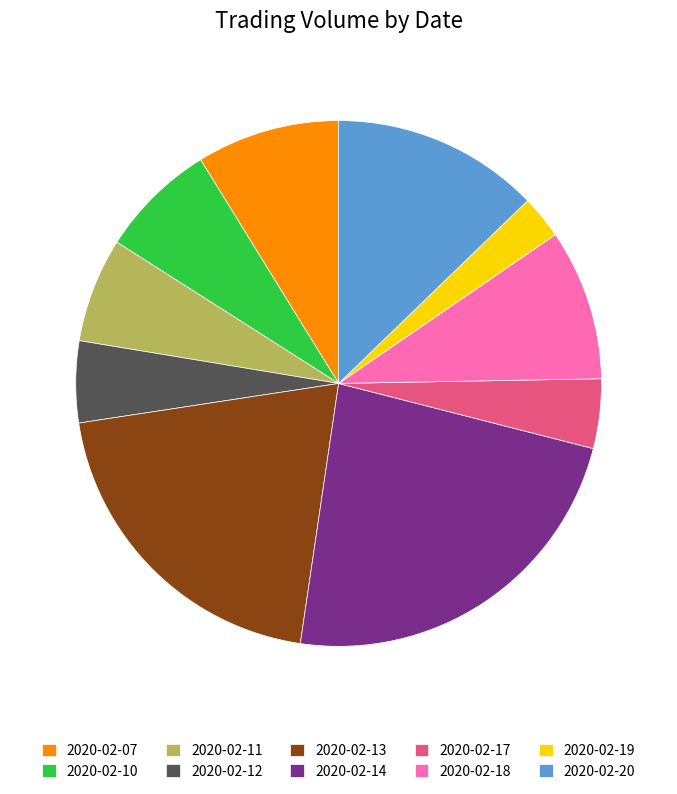

The 2020-02-19 slice represents 16% of the pie. True or false?

False